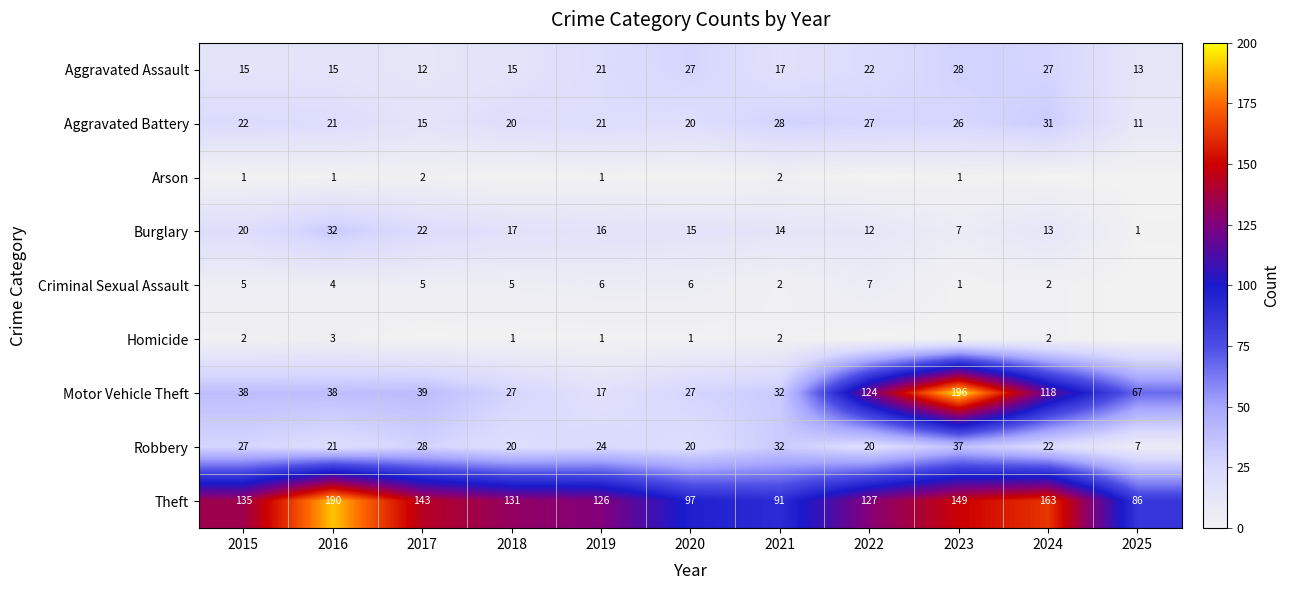

At how many categories does at least one series exceed 7?

11